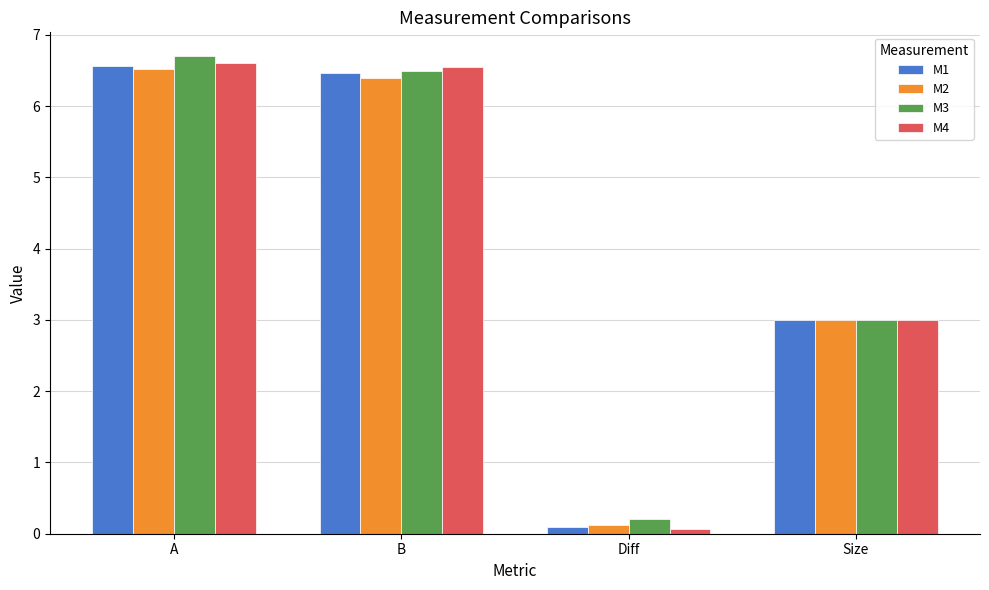

What is the lowest value of the M4 series?

0.1